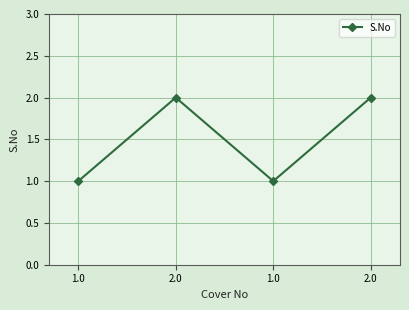

How many series are shown in this chart?

1